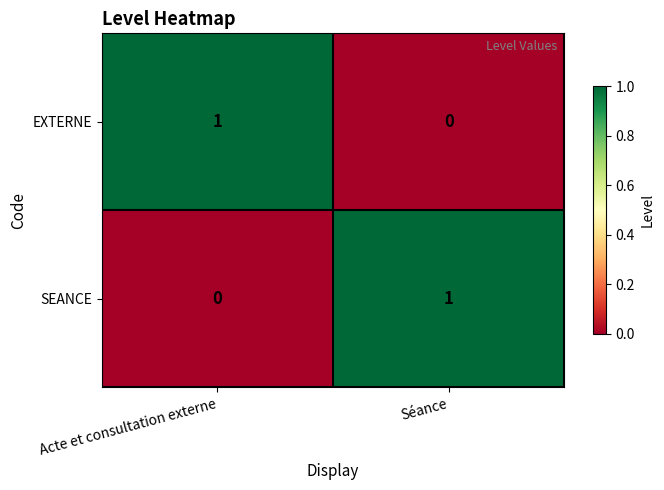

Where is EXTERNE nearest to the value 0?

Séance